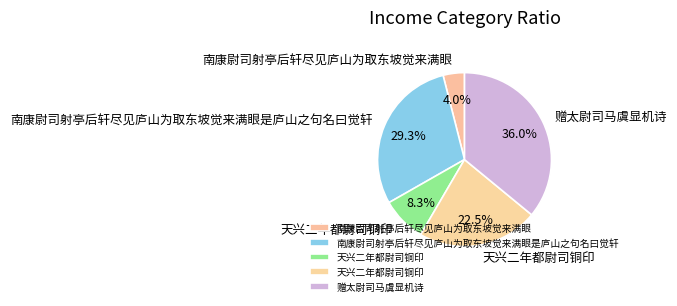

Does any single category account for the majority?

No